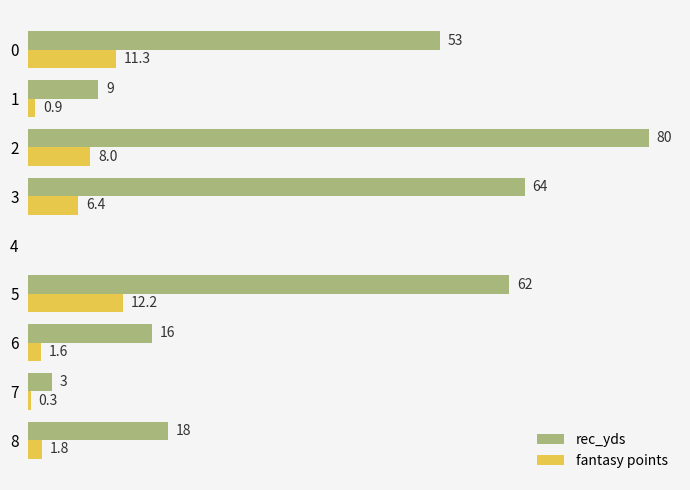

Which series has the largest total across all categories?

rec_yds